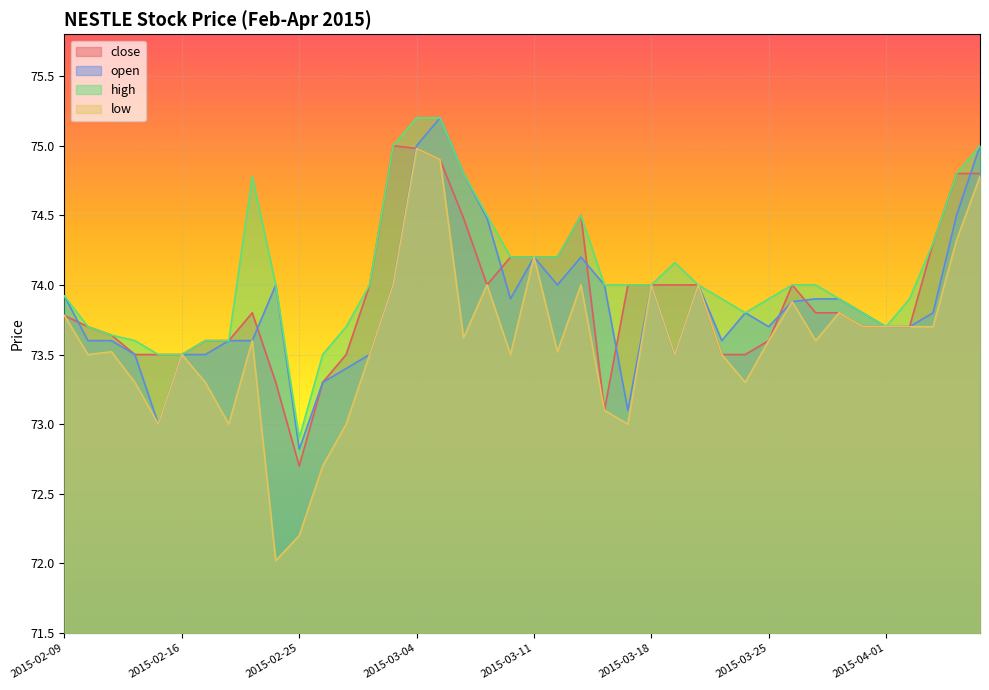

Where does the open series first go above 73?

2015-02-09